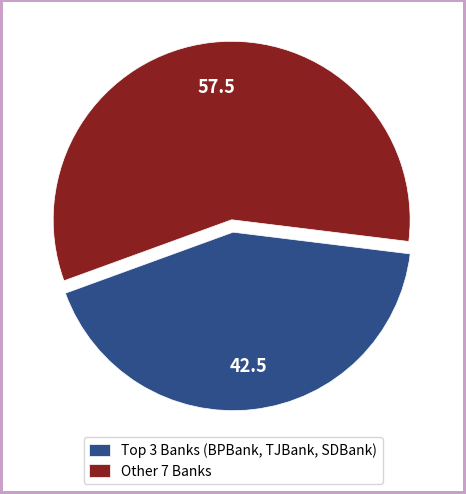

Is there a majority slice in this chart?

Yes